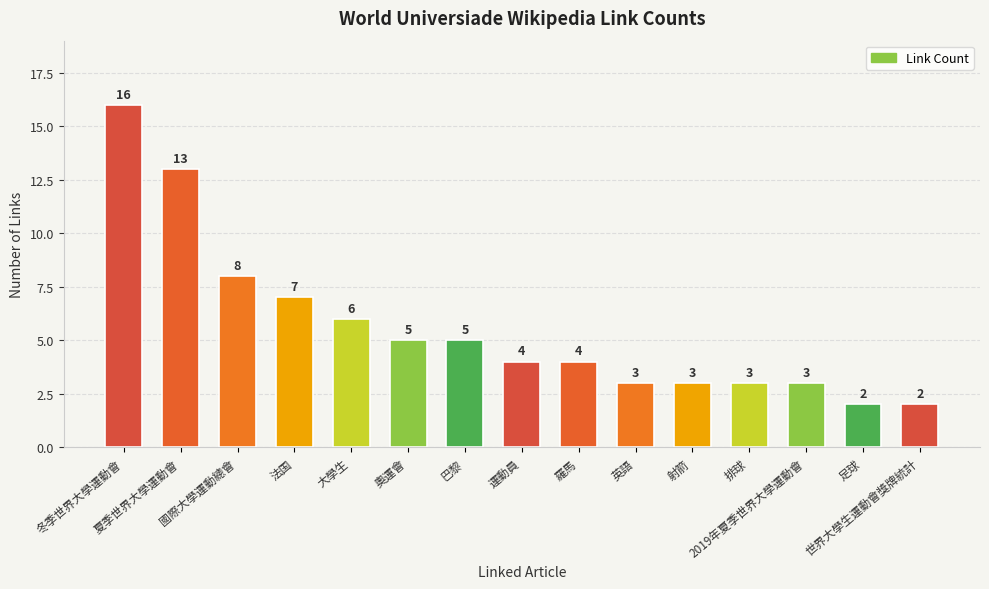

Reading left to right, transcribe all the data shown in this chart.

冬季世界大學運動會=16	夏季世界大學運動會=13	國際大學運動總會=8	法国=7	大學生=6	奧運會=5	巴黎=5	運動員=4	羅馬=4	英語=3	射箭=3	排球=3	2019年夏季世界大學運動會=3	足球=2	世界大學生運動會獎牌統計=2